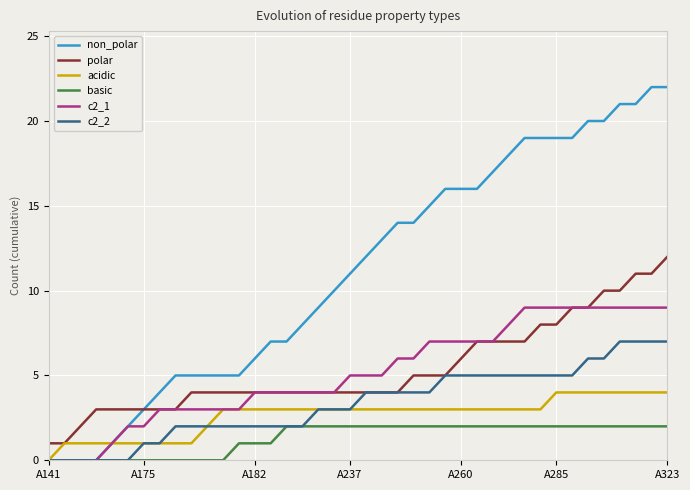

What is the maximum value for non_polar?

22